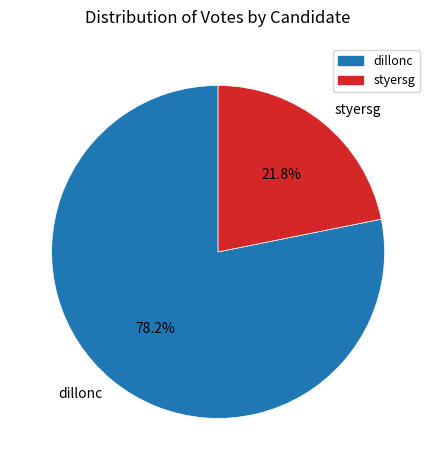

How many slices are in this pie chart?

2